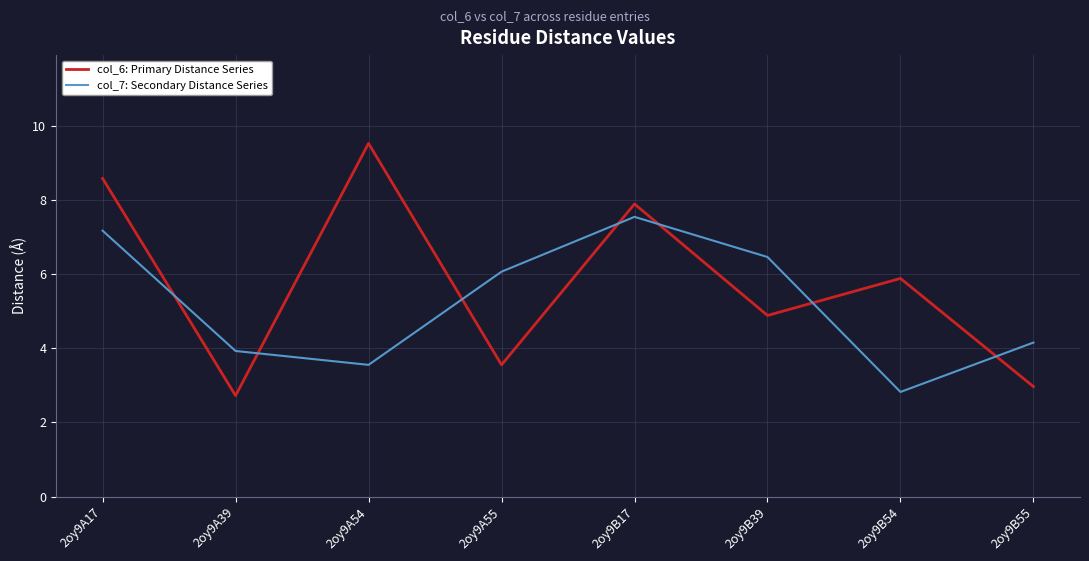

Does the chart have visible grid lines?

Yes